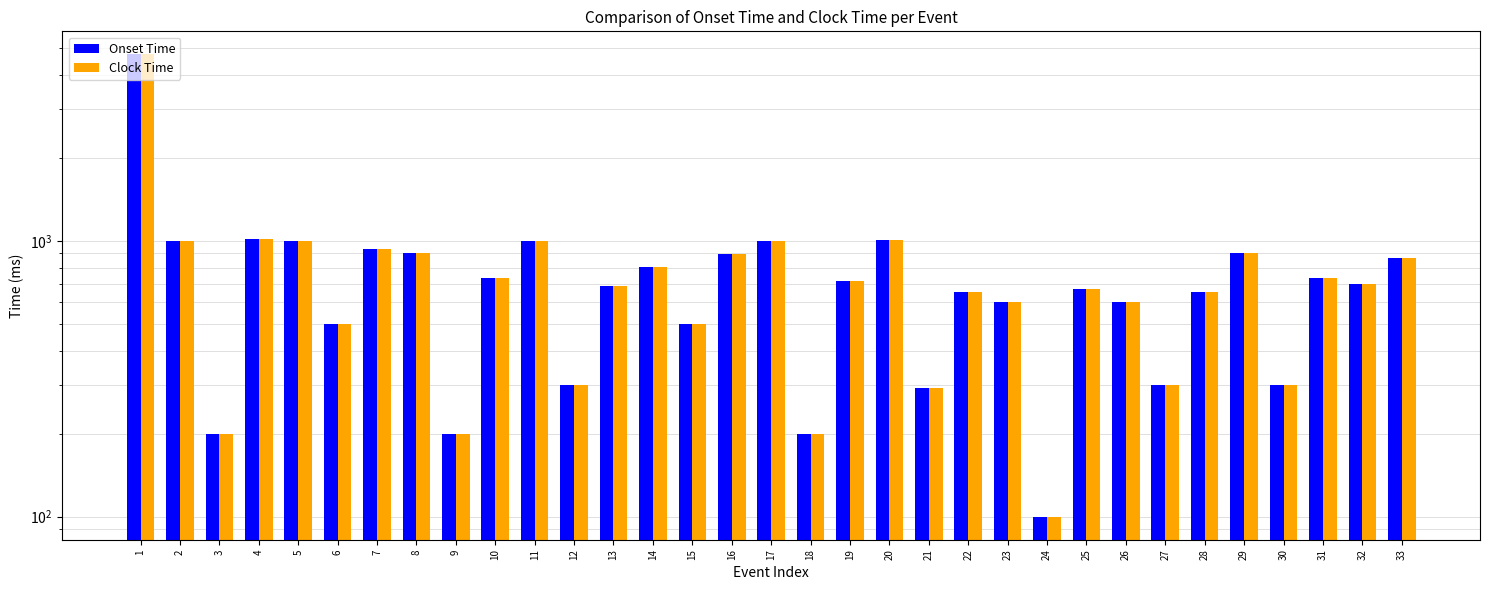

What is the approximate value of Clock Time at 8, to the nearest 10?

900